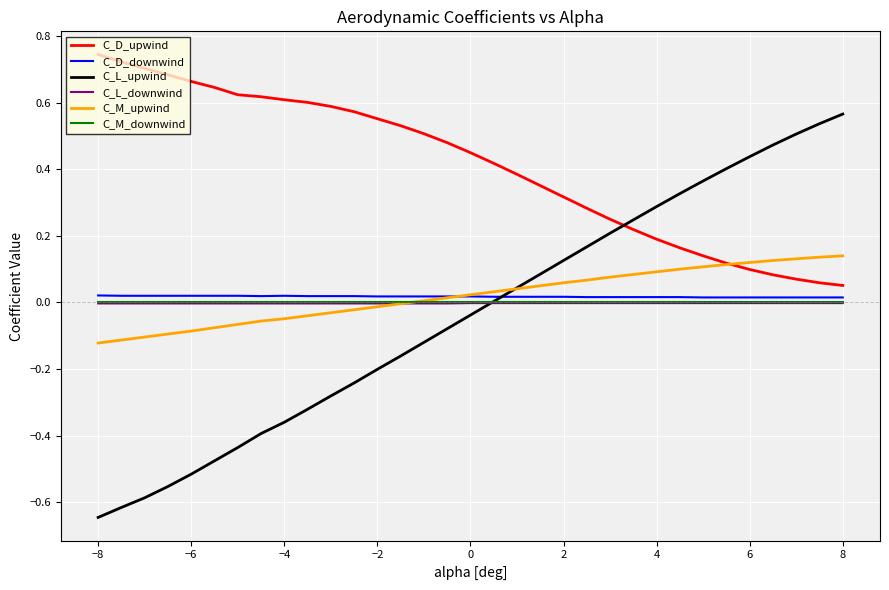

How many lines are shown in the chart?

6